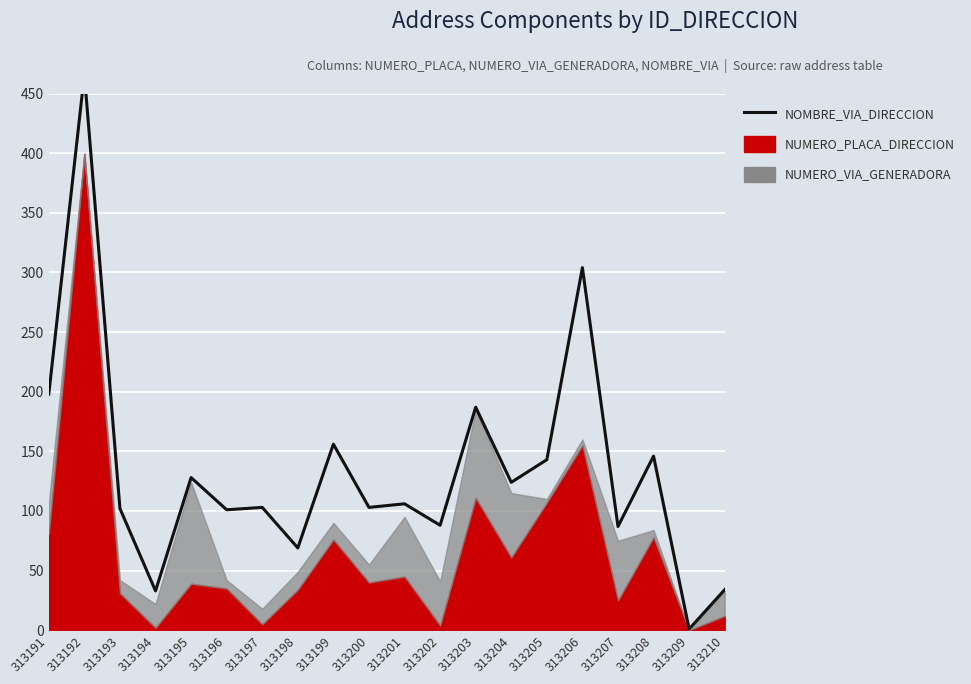

Reading right to left, what are all the values shown in this chart?

313210=34	313209=1	313208=146	313207=87	313206=304	313205=143	313204=124	313203=187	313202=88	313201=106	313200=103	313199=156	313198=69	313197=103	313196=101	313195=128	313194=33	313193=102	313192=466	313191=198